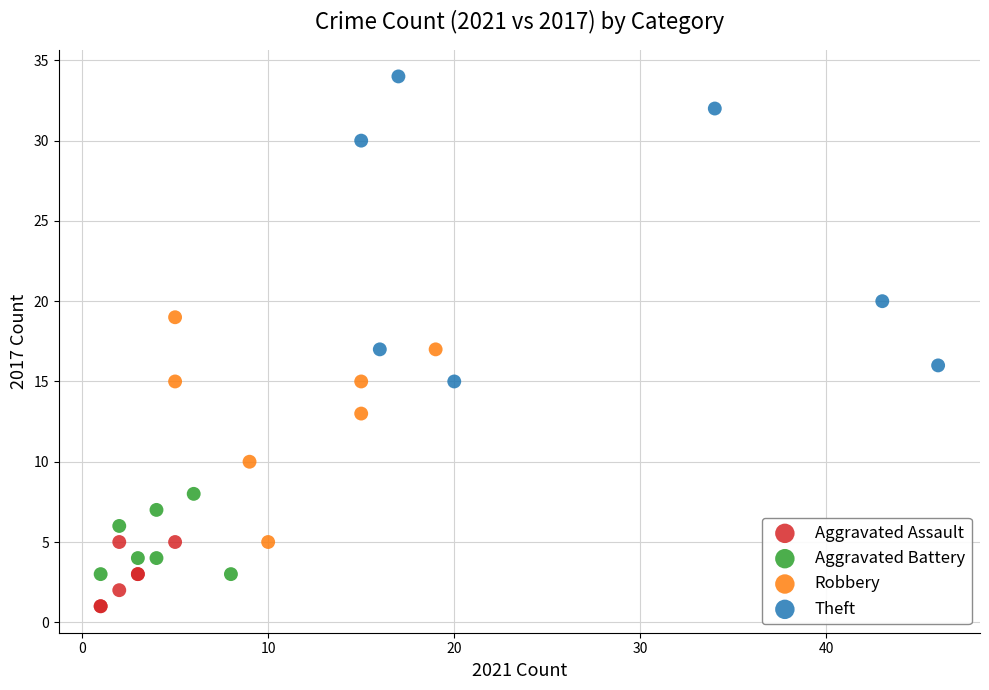

What are all the series names shown in the legend?

Aggravated Assault, Aggravated Battery, Robbery, Theft